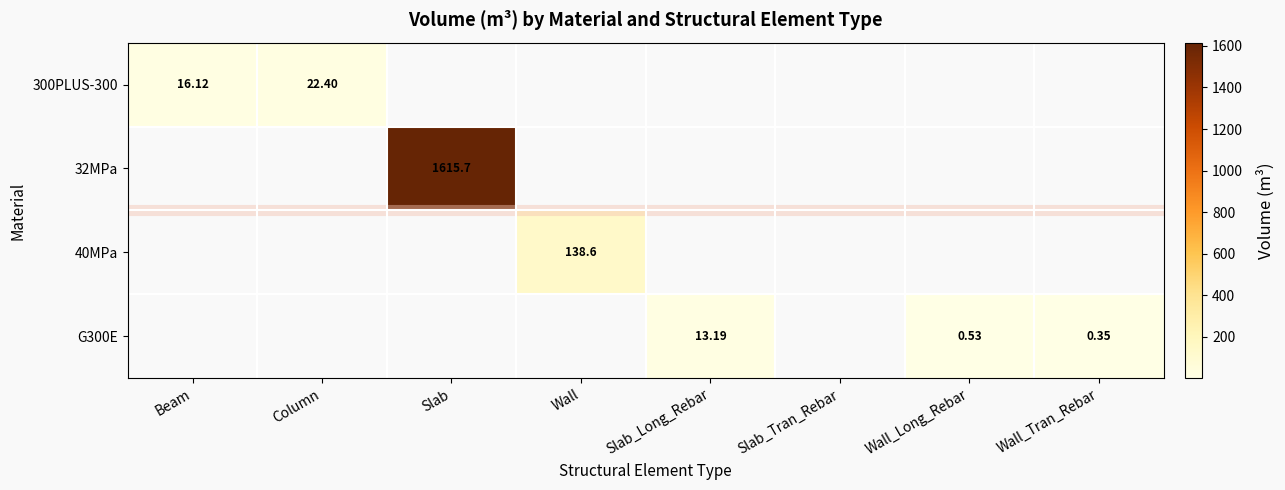

What is the smallest value displayed?

0.3